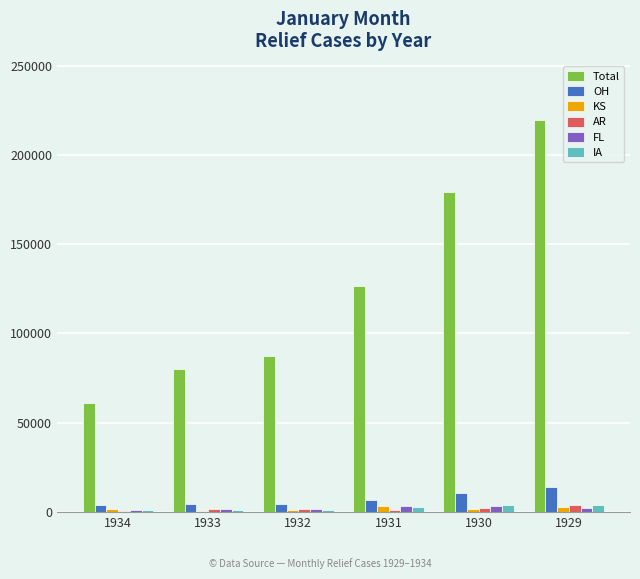

Which series has the widest spread of values?

Total